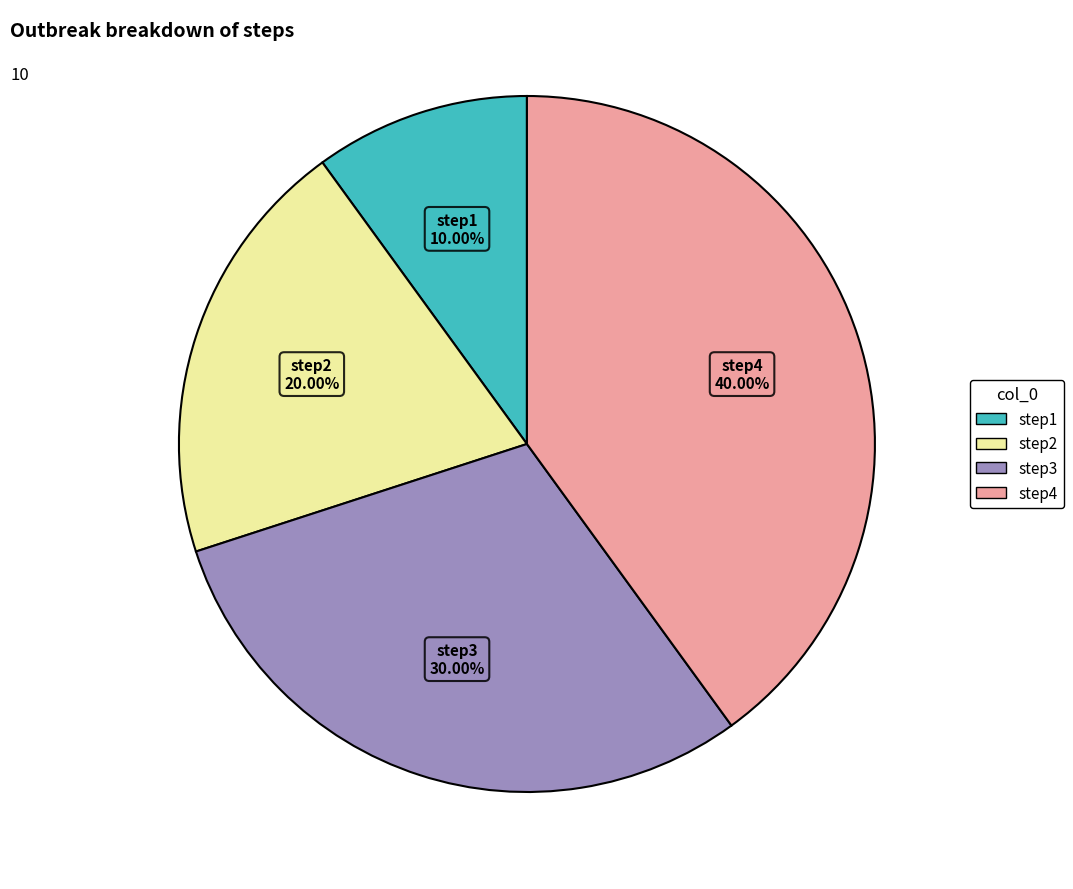

Count the number of slices in the pie.

4